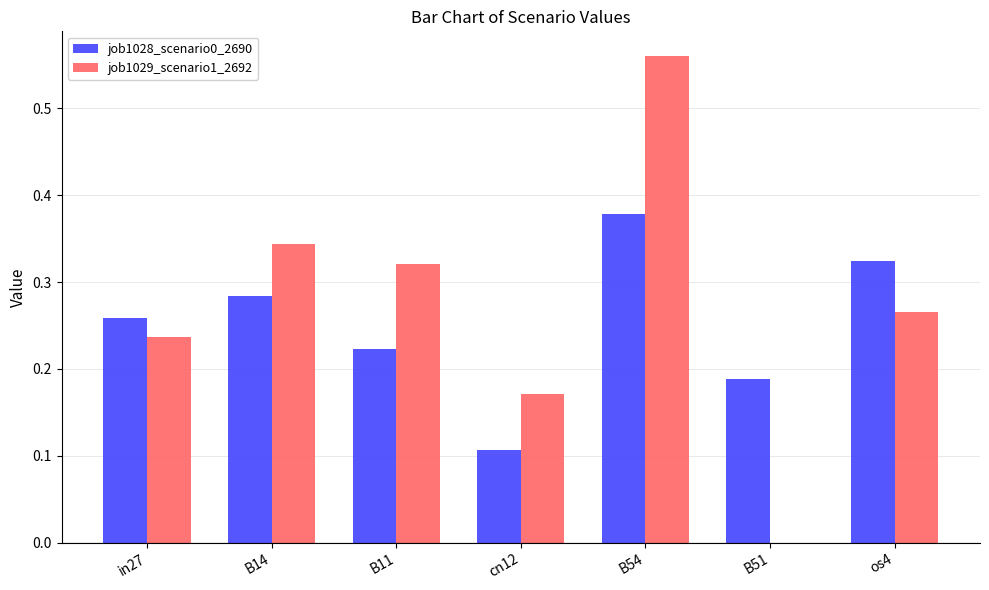

Which category has the highest value in the job1028_scenario0_2690 series?

B54